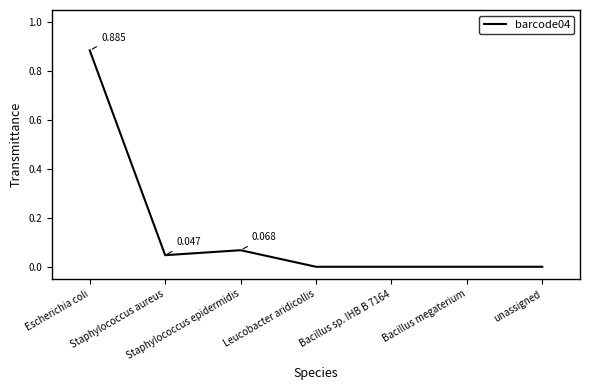

Rank the categories by value from lowest to highest.

Leucobacter aridicollis, Bacillus sp. IHB B 7164, Bacillus megaterium, unassigned, Staphylococcus aureus, Staphylococcus epidermidis, Escherichia coli